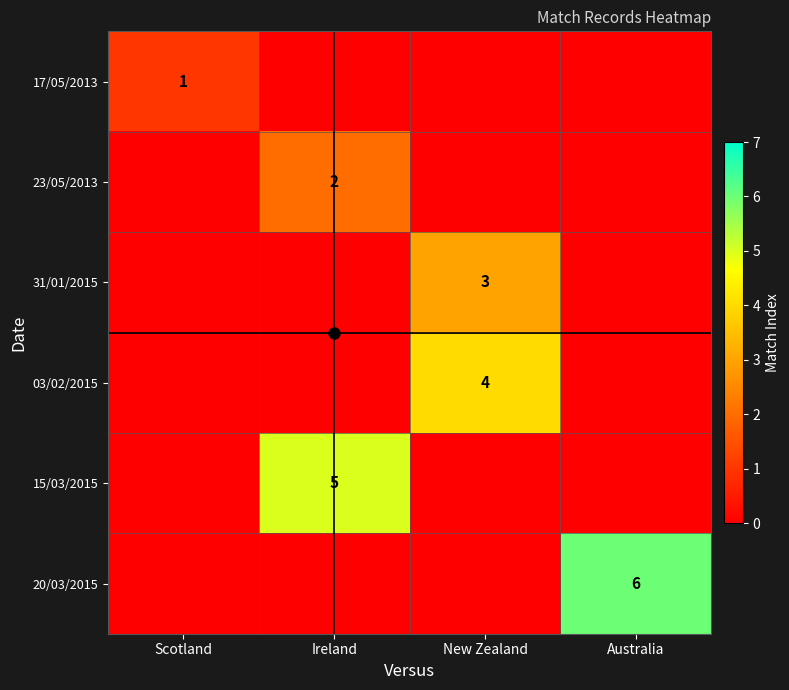

The 31/01/2015 series shows 0 at Ireland. True or false?

True